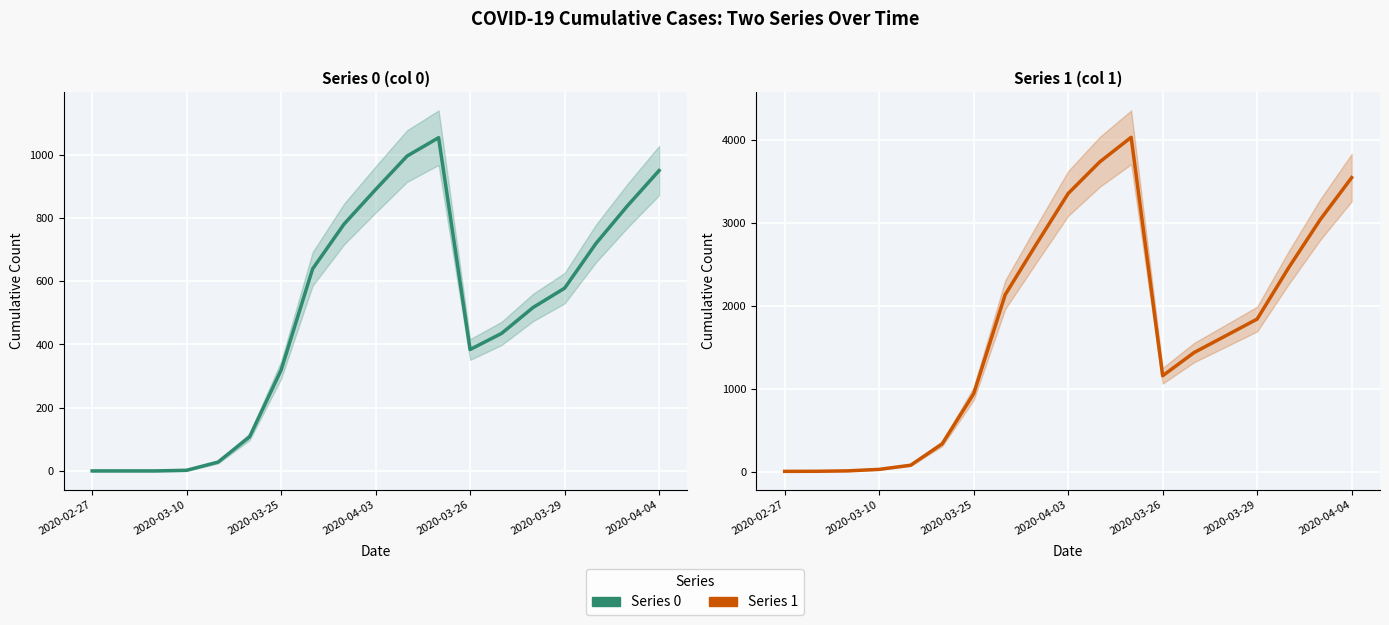

Where is the first local maximum for Series 0?

11